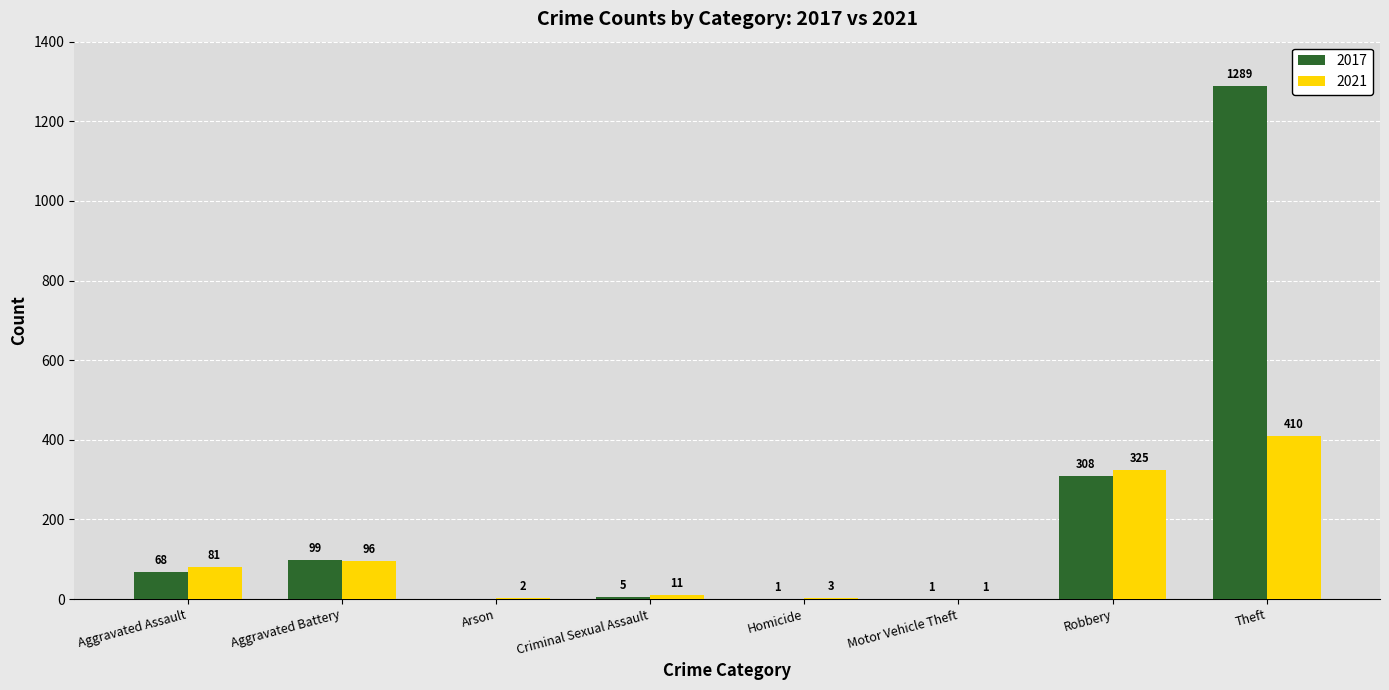

What is the total value across all series at Aggravated Battery?

195